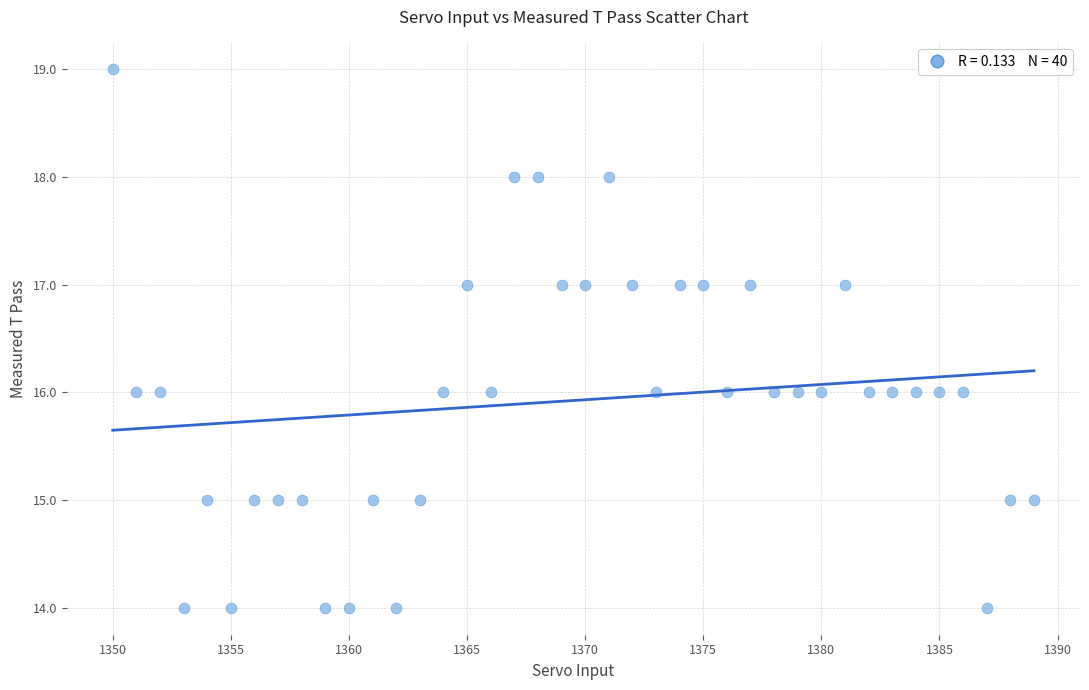

What is the range of Y values (max minus min)?

5